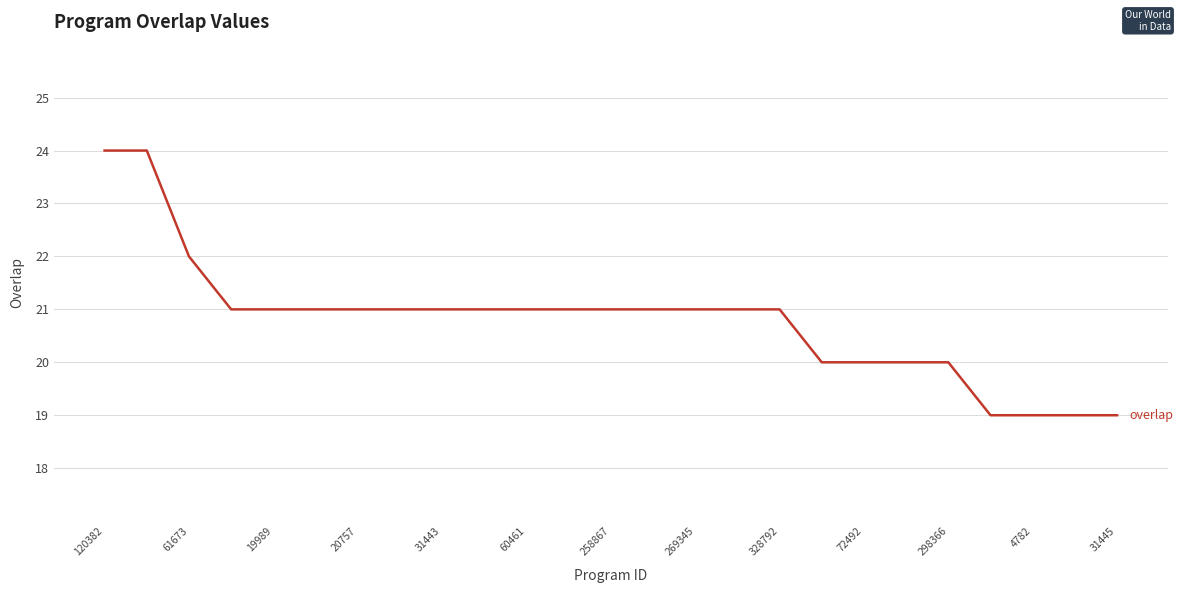

What is the difference between the maximum and minimum values?

5